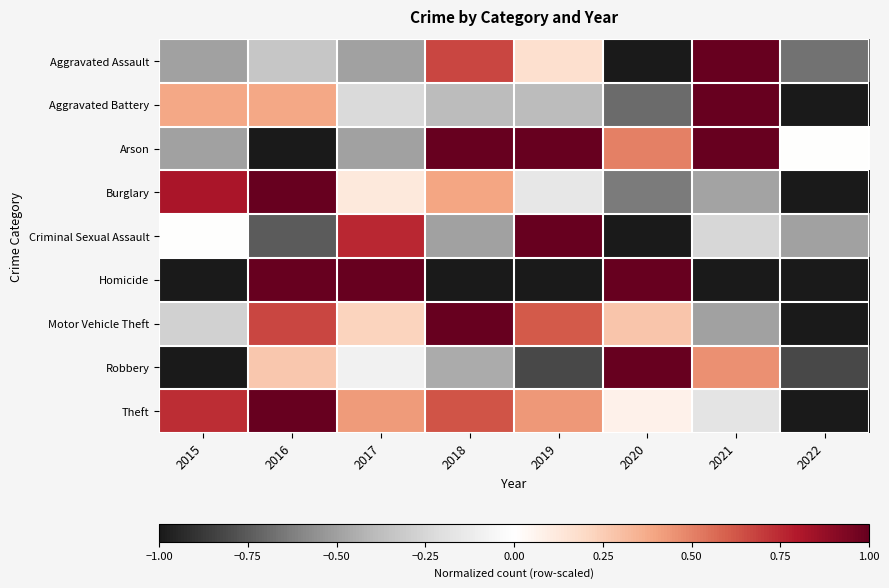

What is the total value across all series at 2020?

-0.5